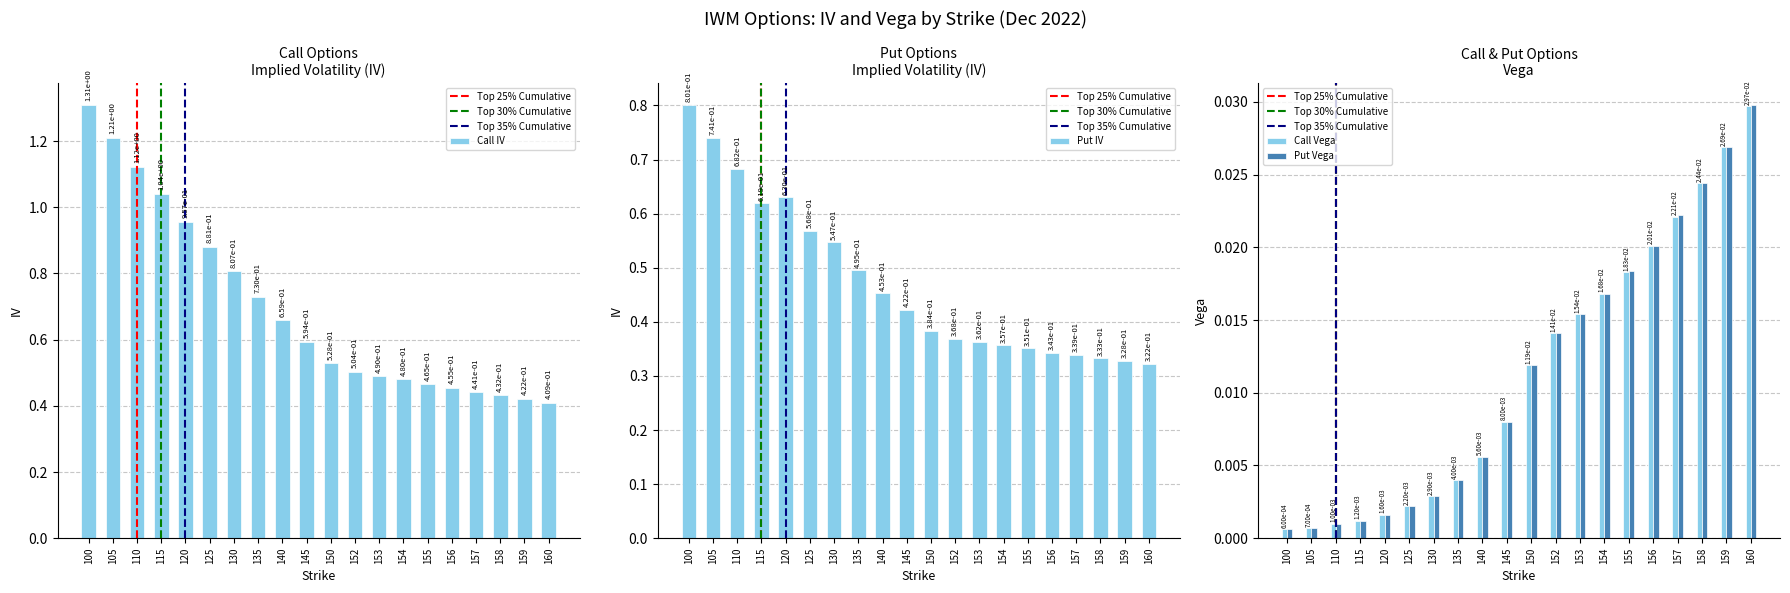

How many bars are there in total?

80